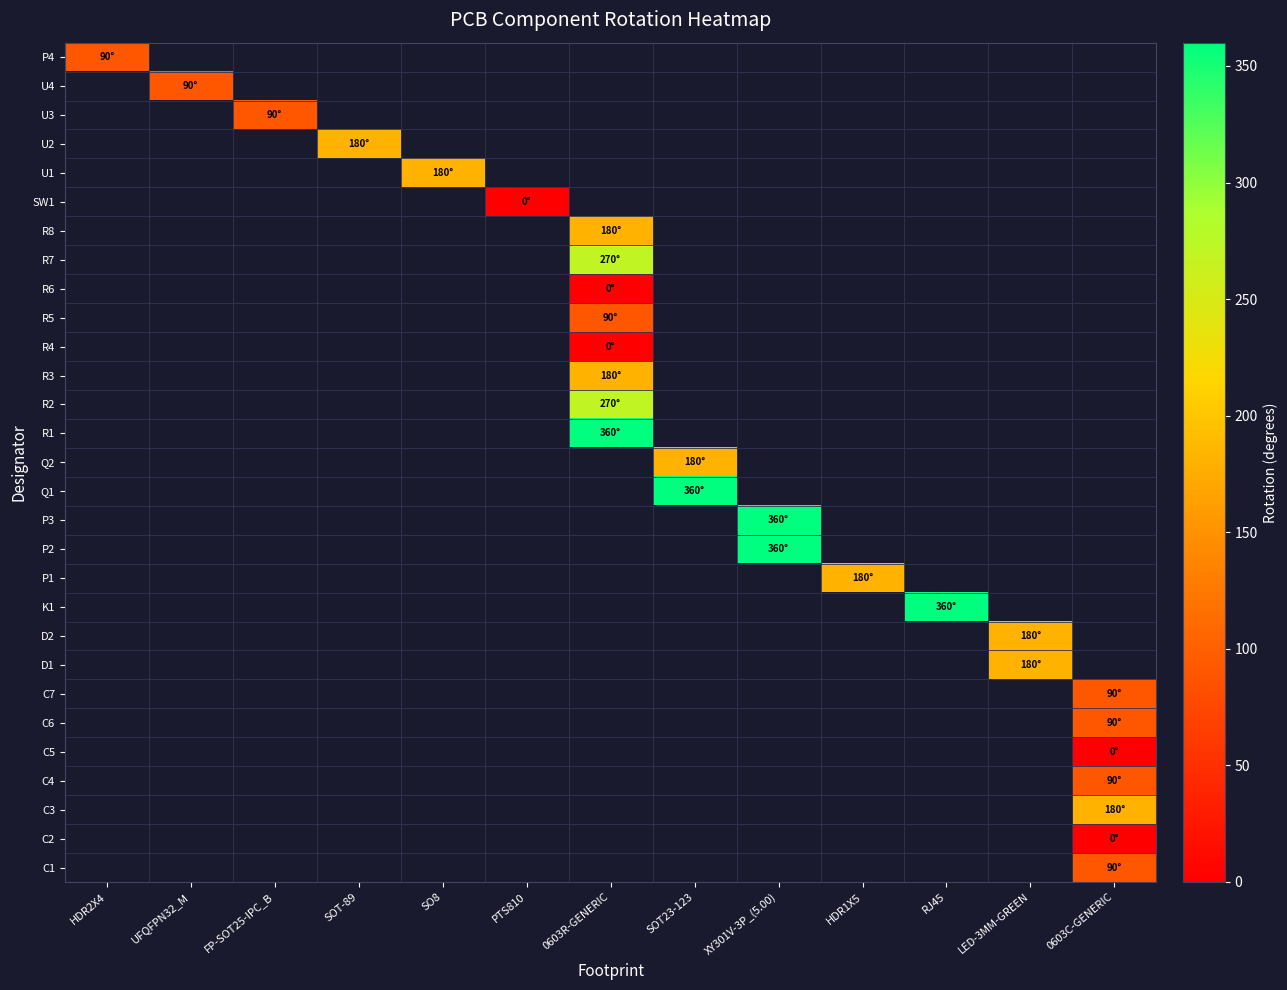

What is the greatest value displayed?

360.0